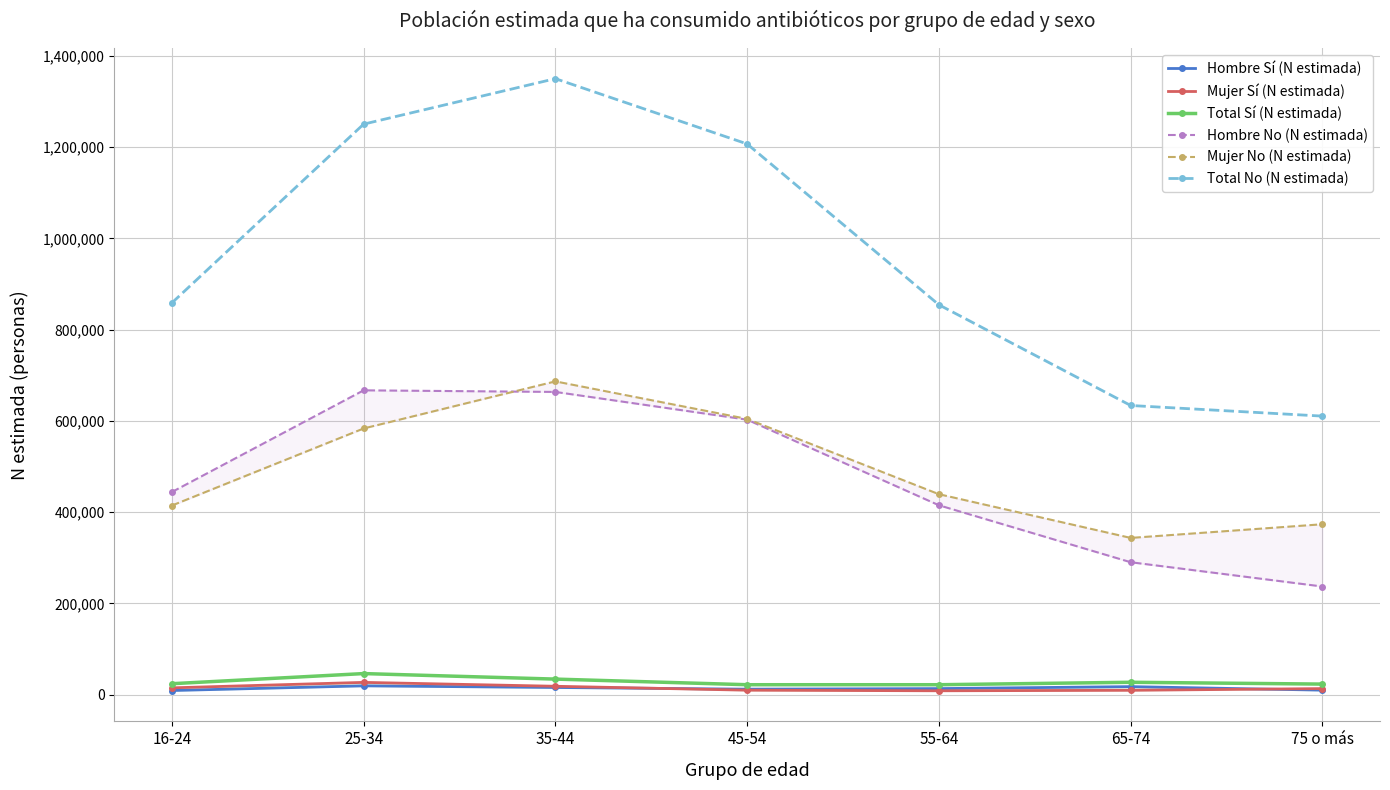

True or false: Hombre No (N estimada) and Hombre Sí (N estimada) cross at least once.

False